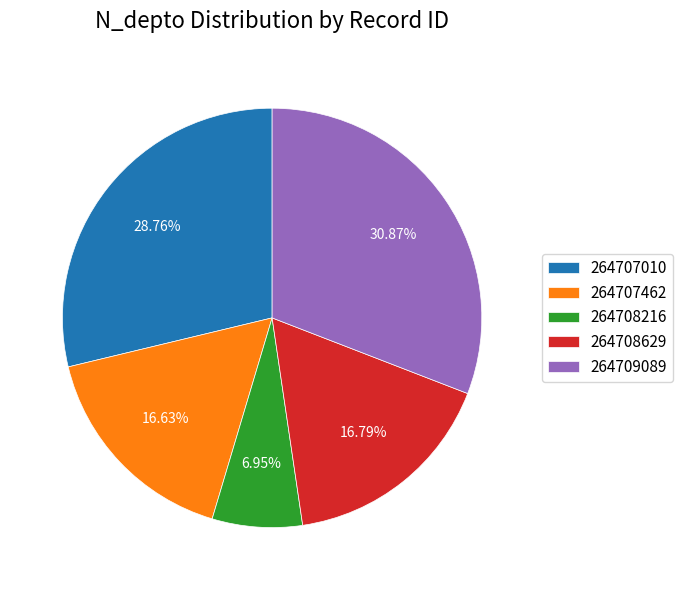

To the nearest percent, what is the difference between the largest and smallest slice percentages?

24%